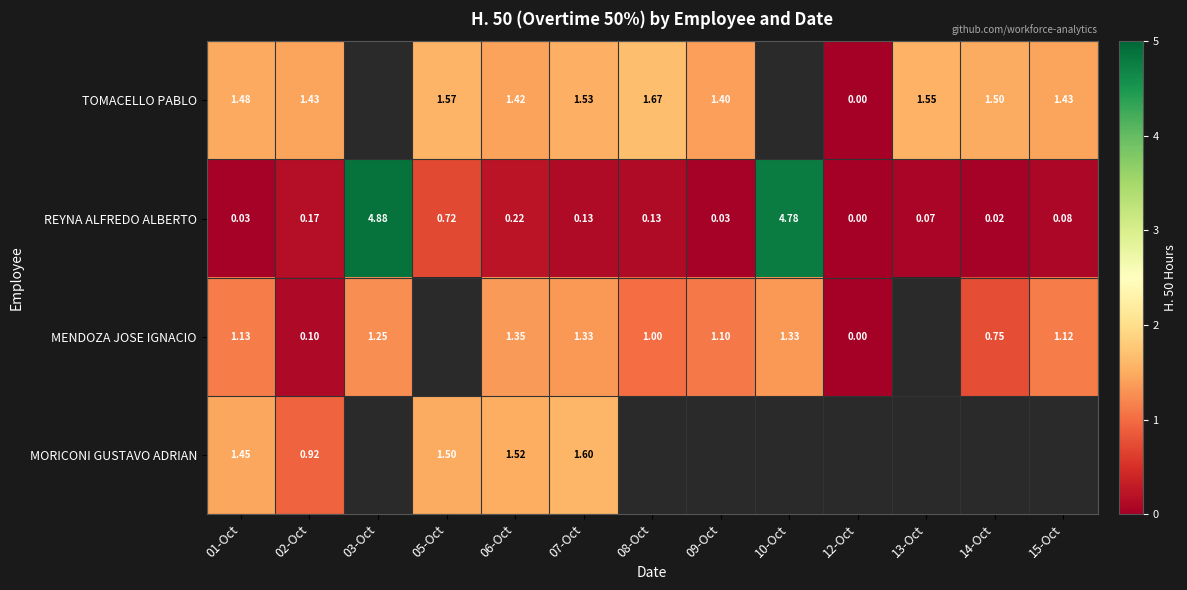

Rank the series at 01-Oct from highest to lowest value.

TOMACELLO PABLO, MORICONI GUSTAVO ADRIAN, MENDOZA JOSE IGNACIO, REYNA ALFREDO ALBERTO